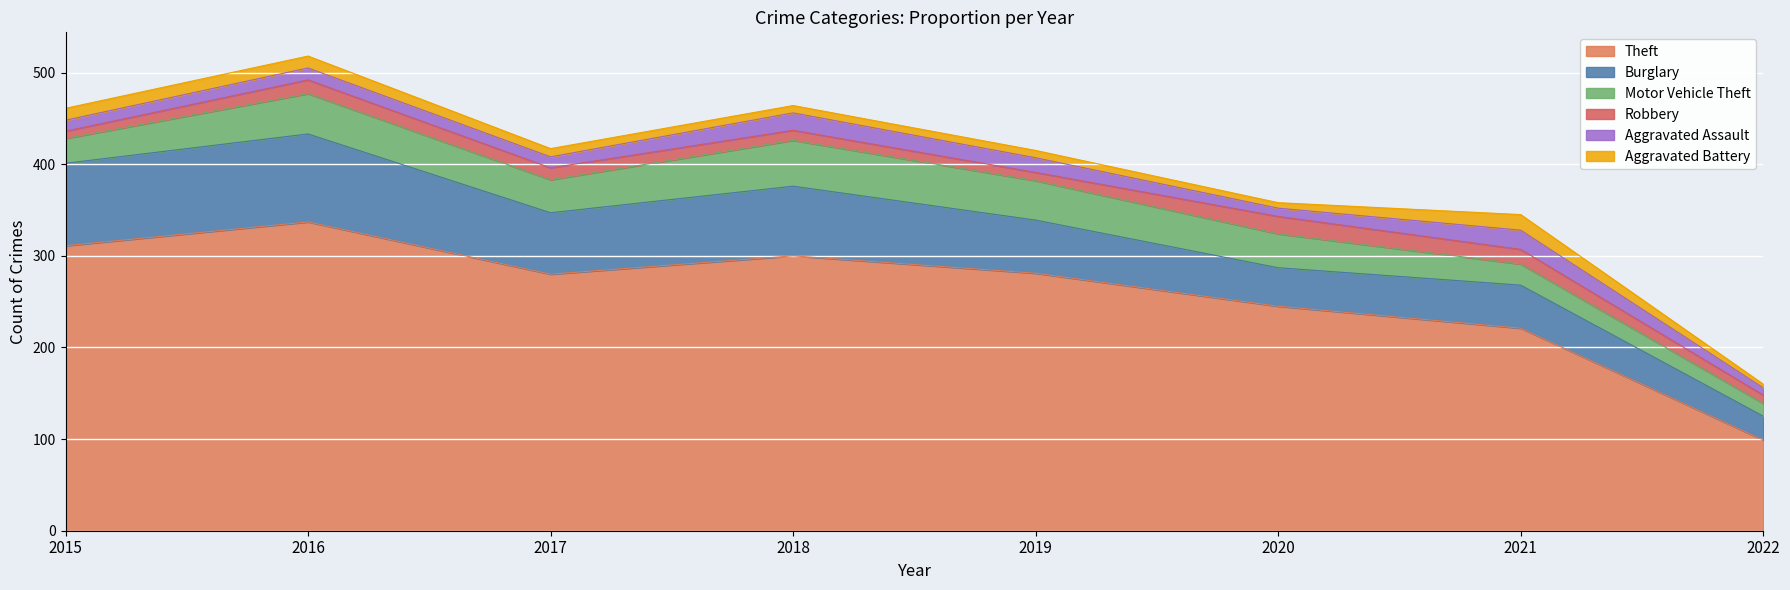

List the series in order of their peak value, lowest first.

Aggravated Battery, Robbery, Aggravated Assault, Motor Vehicle Theft, Burglary, Theft